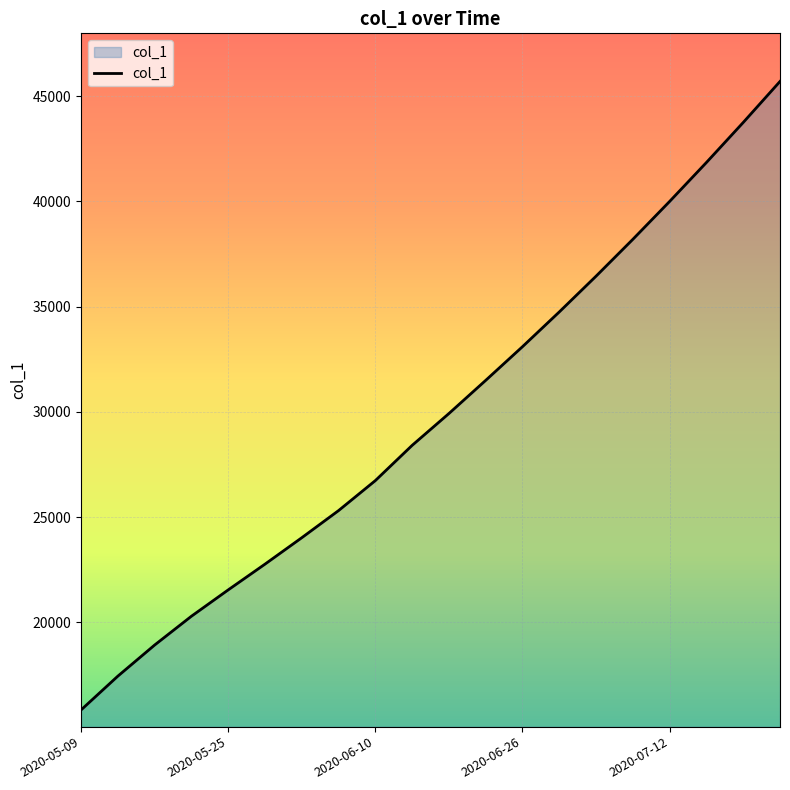

What is the smallest value displayed?

15842.6